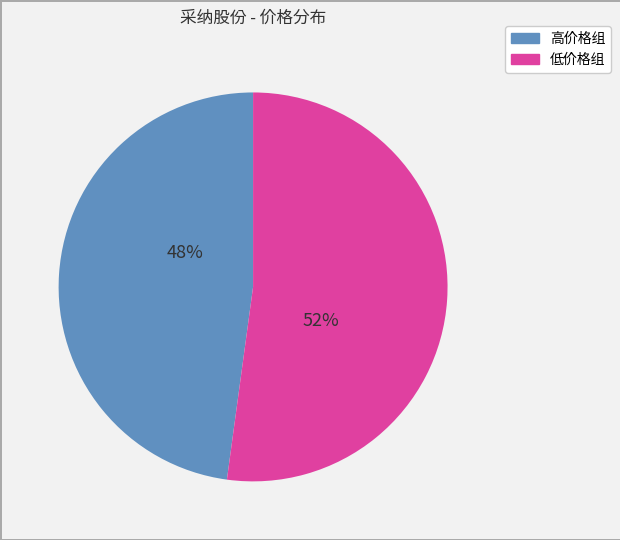

To the nearest percent, what is the average slice percentage?

50%